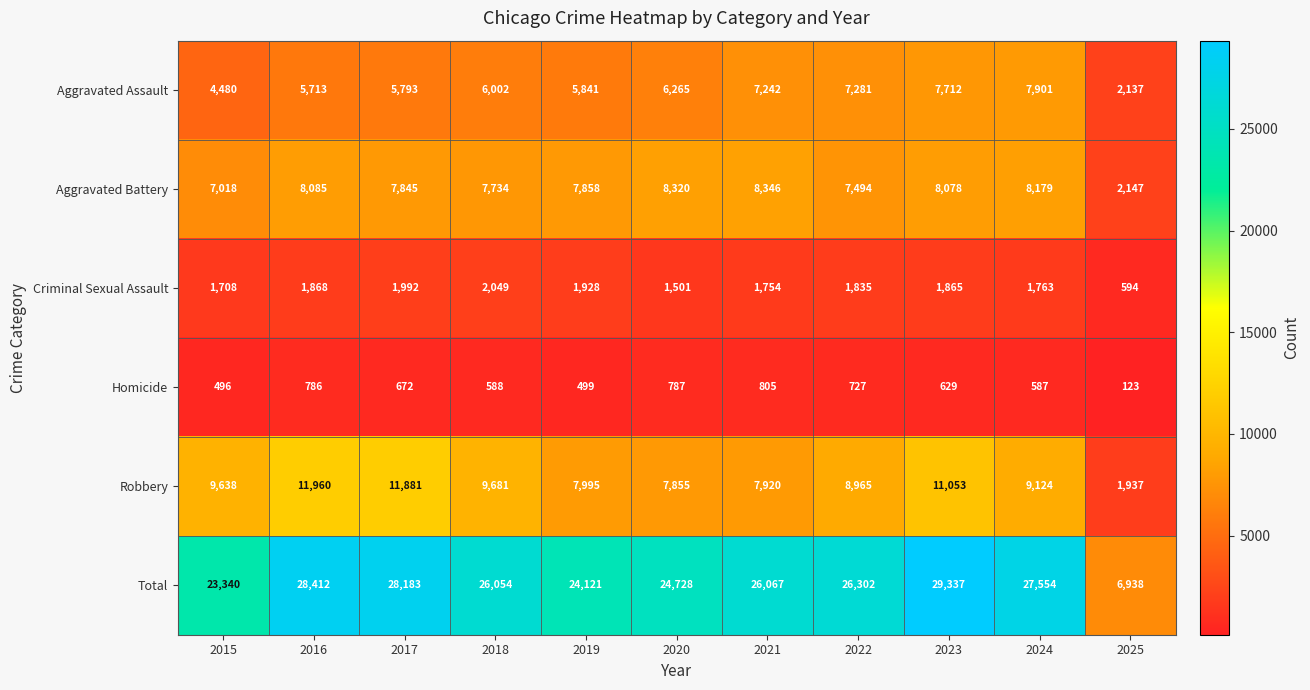

Rank the series by their maximum value, from lowest to highest.

Homicide, Criminal Sexual Assault, Aggravated Assault, Aggravated Battery, Robbery, Total